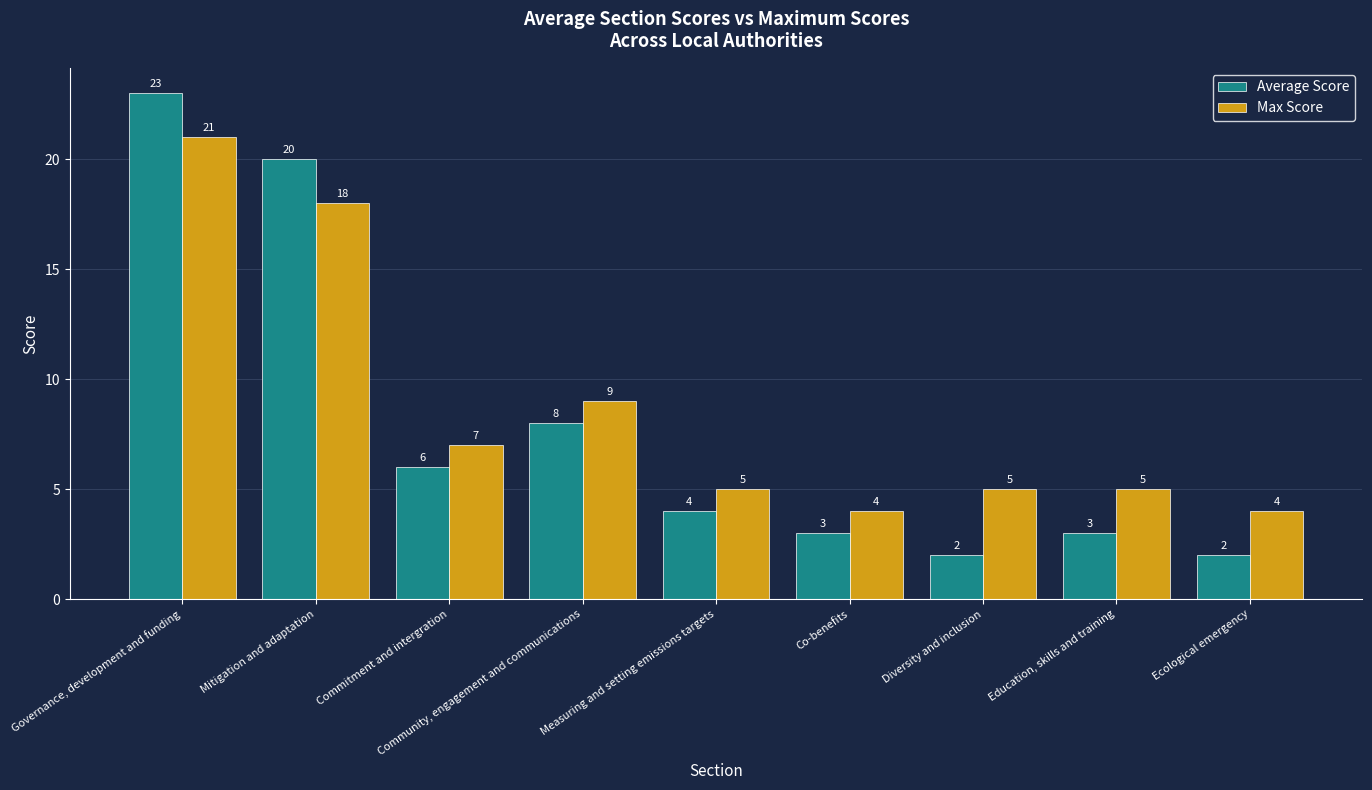

Reading left to right, extract all data points from this chart.

Average Score: 23	20	6	8	4	3	2	3	2
Max Score: 21	18	7	9	5	4	5	5	4